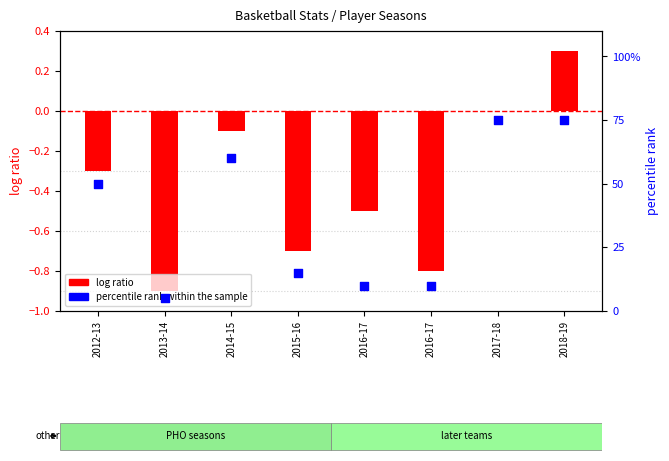

At how many categories does at least one series exceed 33?

4